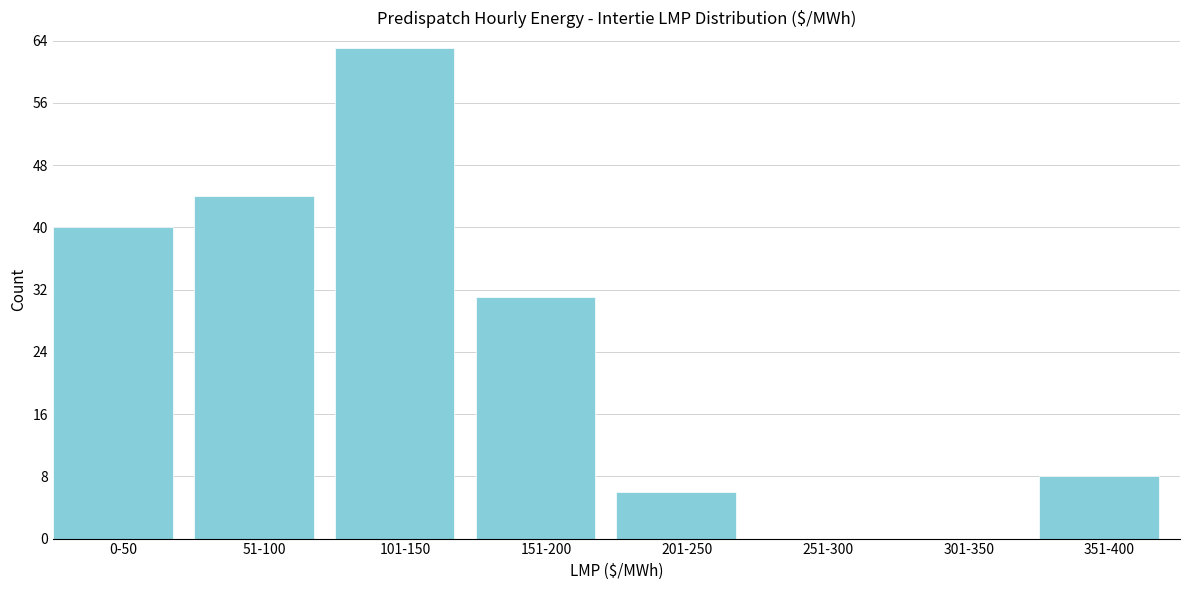

Reading left to right, extract all data points from this chart.

0-50=40	51-100=44	101-150=63	151-200=31	201-250=6	251-300=0	301-350=0	351-400=8